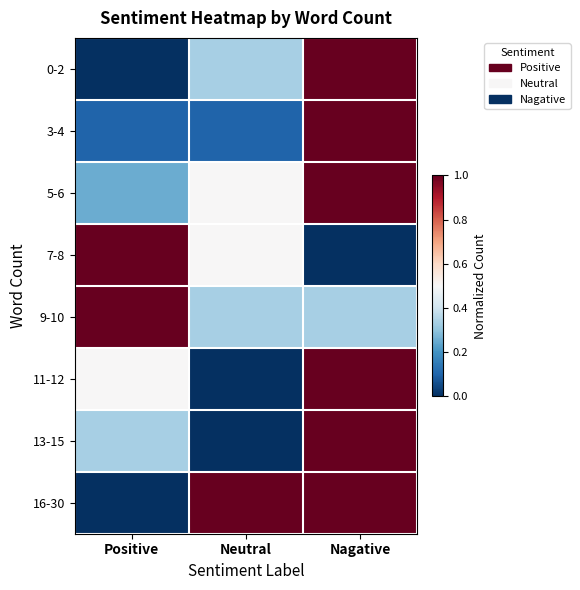

Which series has the largest range (max minus min)?

0-2